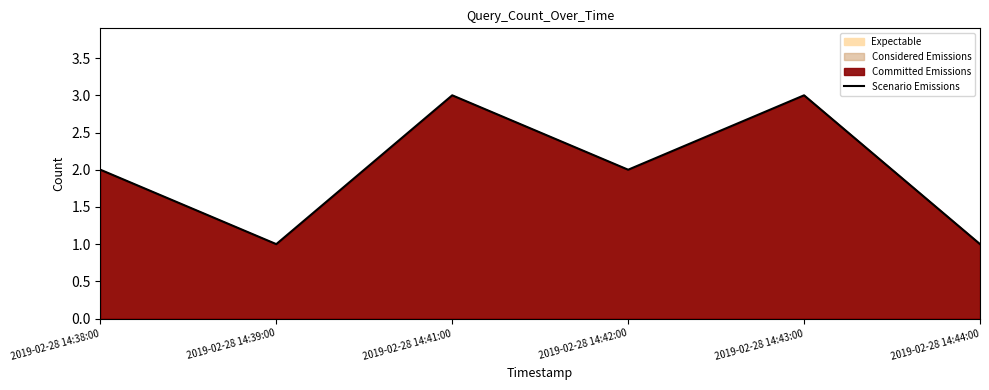

Reading right to left, extract all data points from this chart.

2019-02-28 14:44:00=1	2019-02-28 14:43:00=3	2019-02-28 14:42:00=2	2019-02-28 14:41:00=3	2019-02-28 14:39:00=1	2019-02-28 14:38:00=2